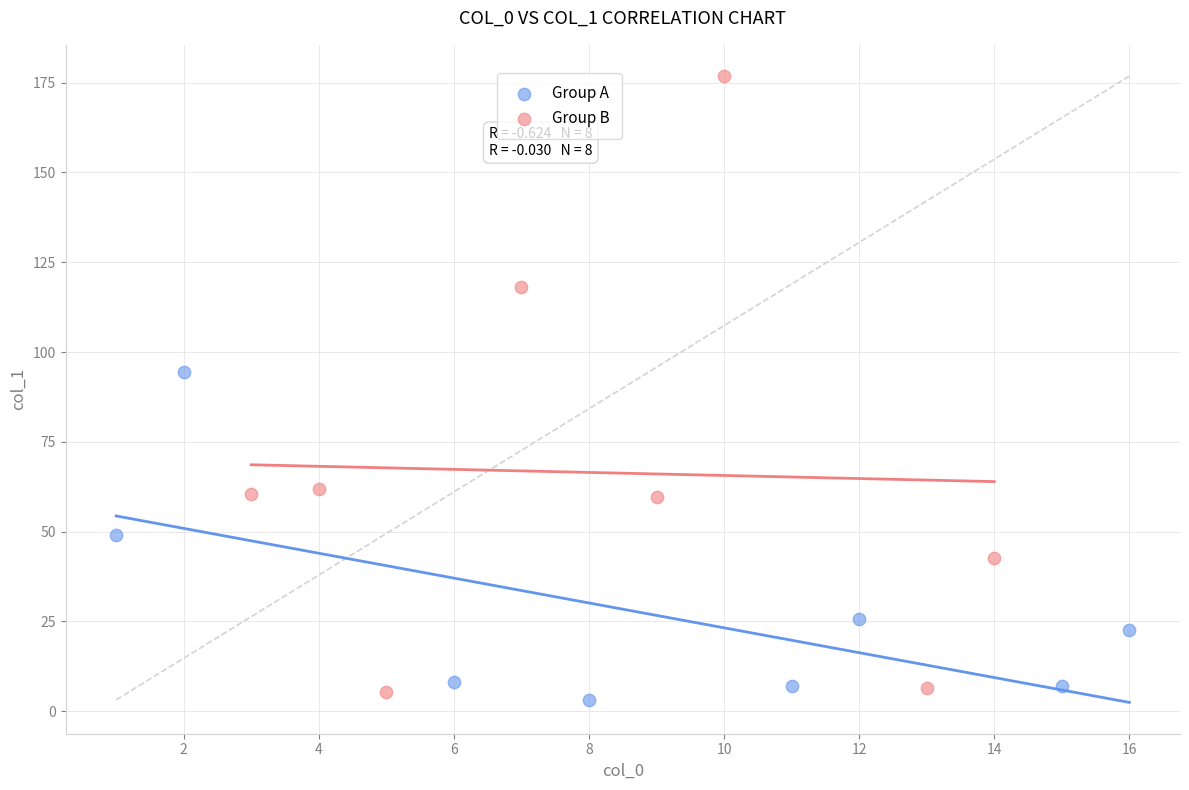

What are all the series names shown in the legend?

Group A, Group B